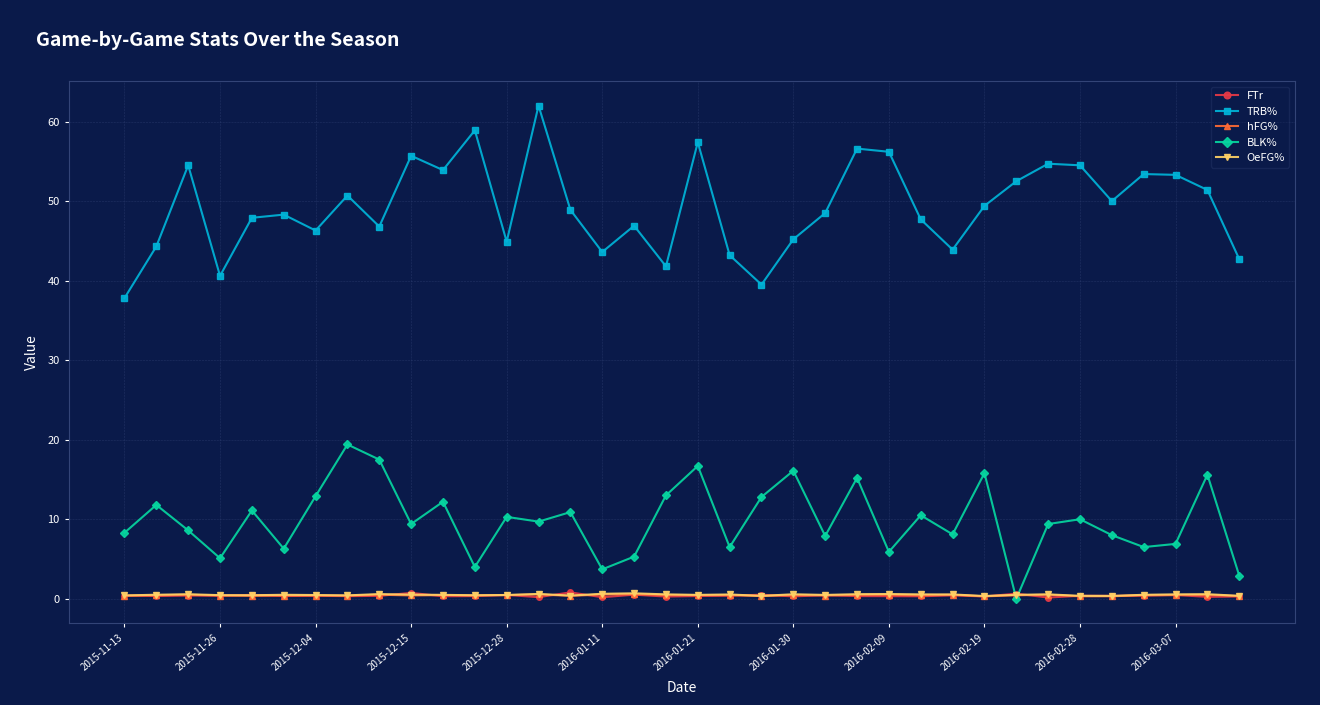

At how many categories does at least one series exceed 31?

36